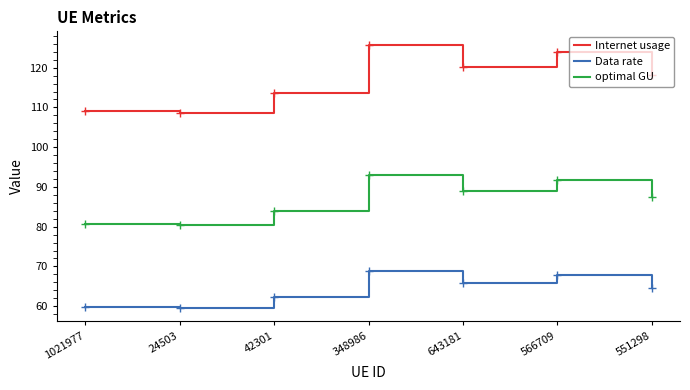

What is the sum of the Data rate values at 42301 and 551298?

126.8